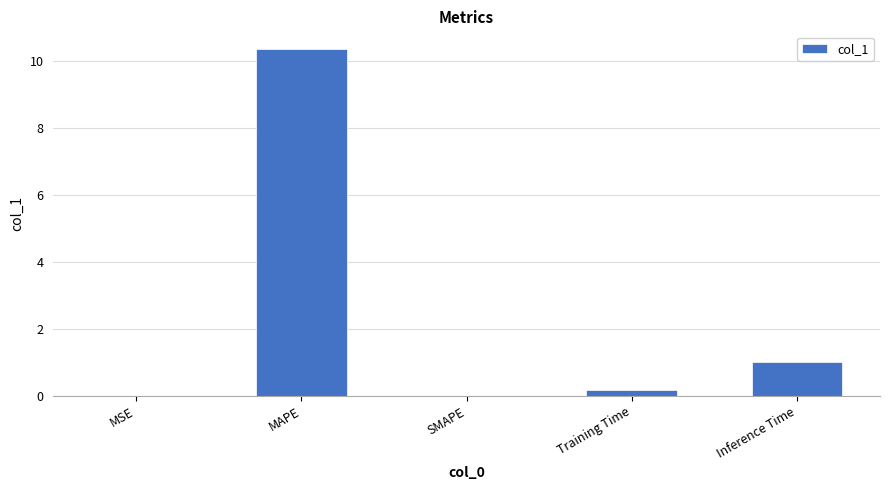

What is the maximum value shown in the chart?

10.4